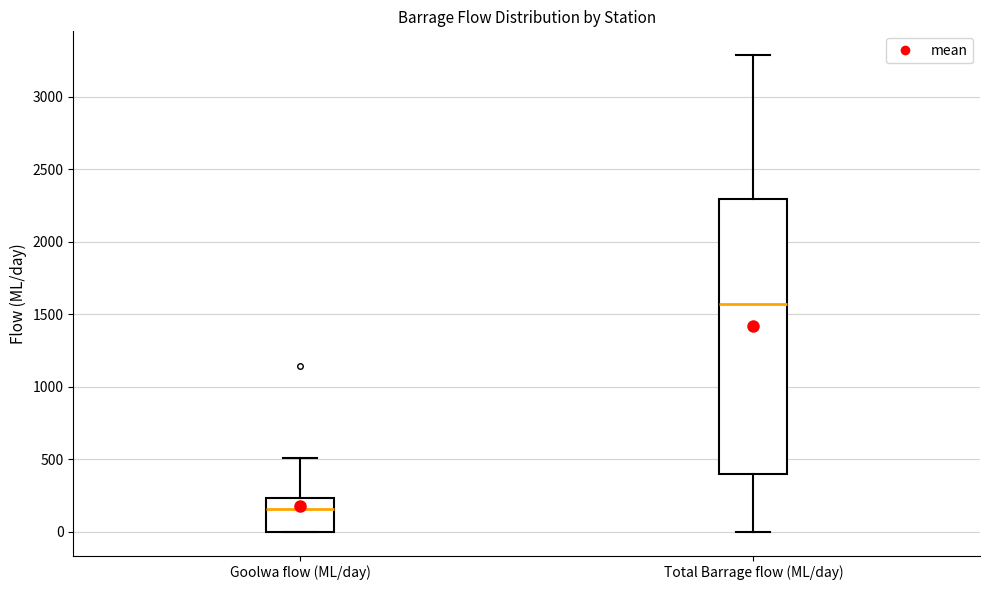

Reading left to right, transcribe this box plot: for each box, give where its median line is, the range the box spans, and where its two whiskers end, as read against the y-axis. The values are not printed on the chart, so give them approximately, as read against the axis.

Goolwa flow (ML/day): median 150, box 0 to 250, whiskers 0 to 500
Total Barrage flow (ML/day): median 1550, box 400 to 2300, whiskers 0 to 3300